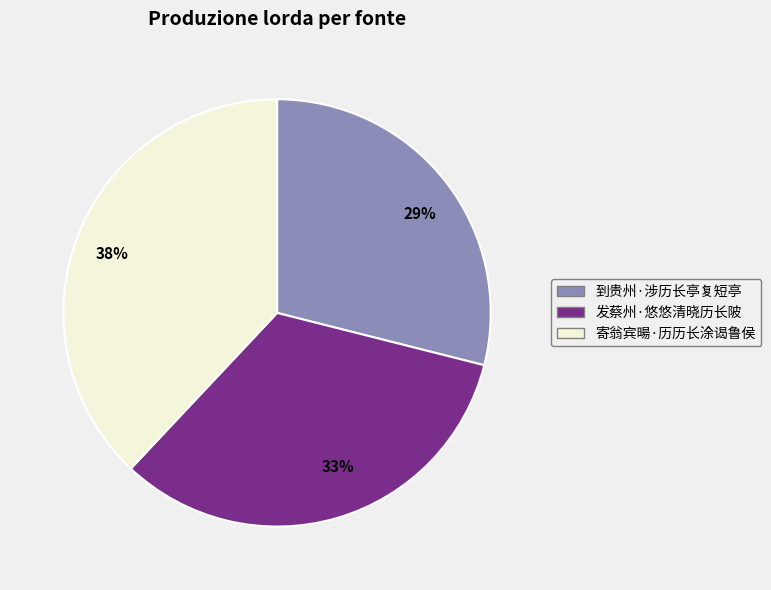

Combined, do 到贵州·涉历长亭复短亭 and 寄翁宾暘·历历长涂谒鲁侯 account for over 50%?

Yes